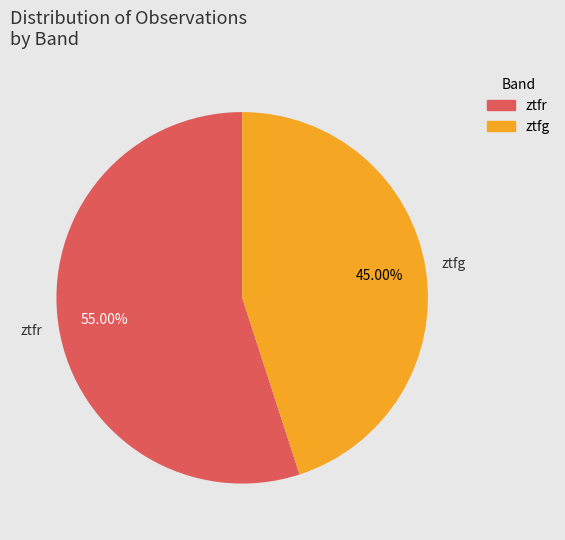

Rank the categories by value from highest to lowest.

ztfr, ztfg